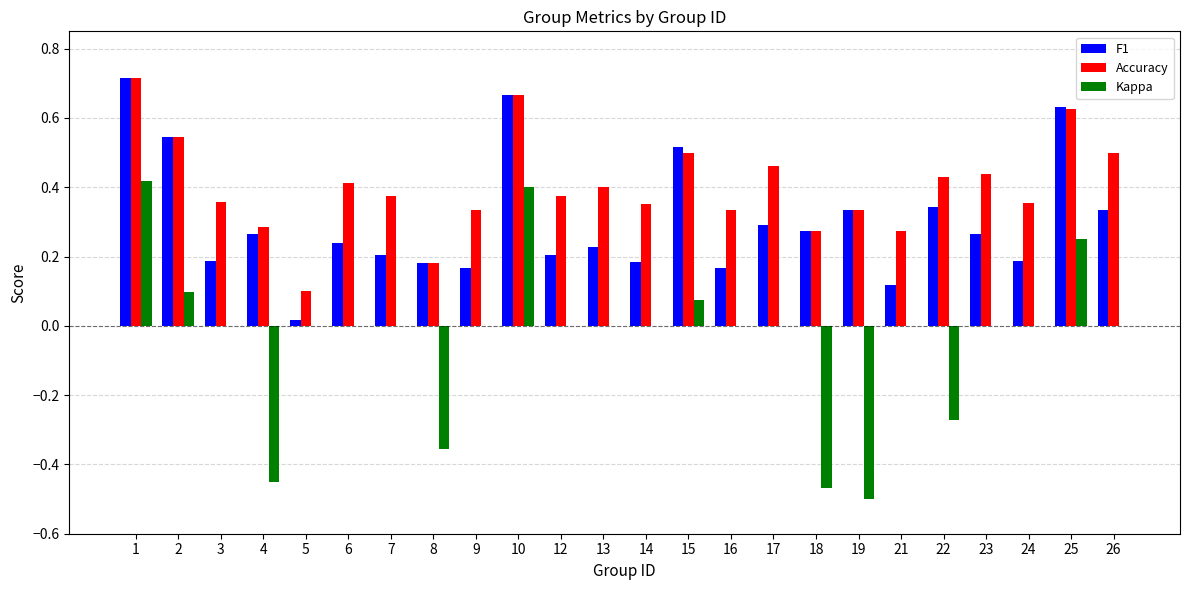

Which series changed the most between 21 and 23?

Accuracy